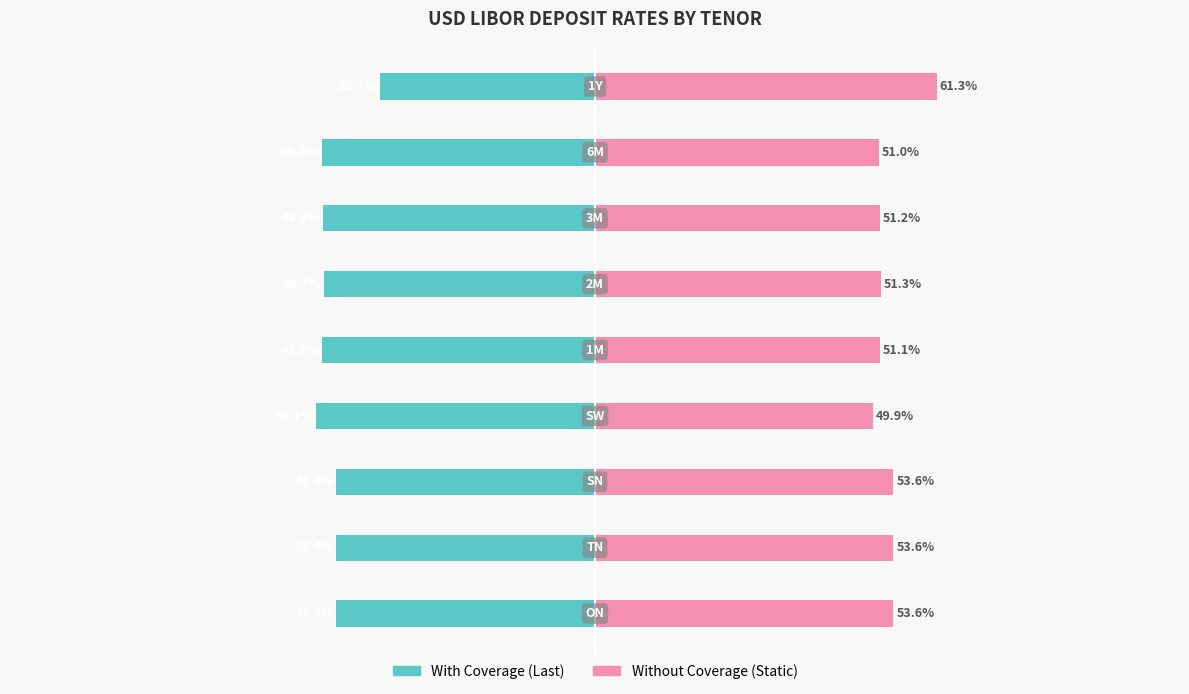

Which series has the largest range (max minus min)?

With Coverage (Last)